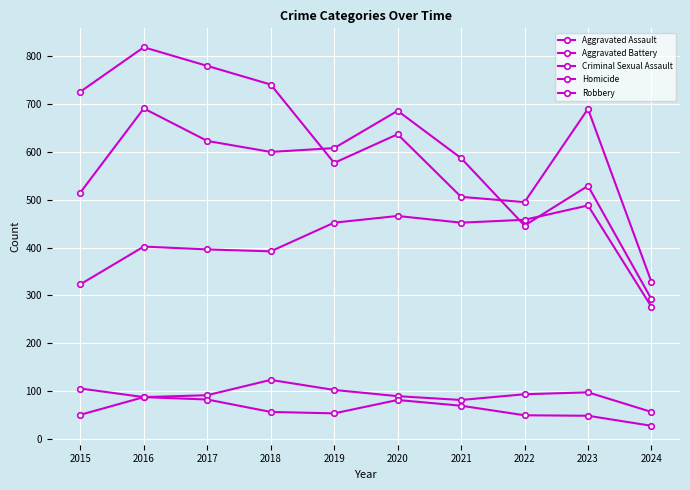

What is the value of the Robbery point at the 9th from the left?

690